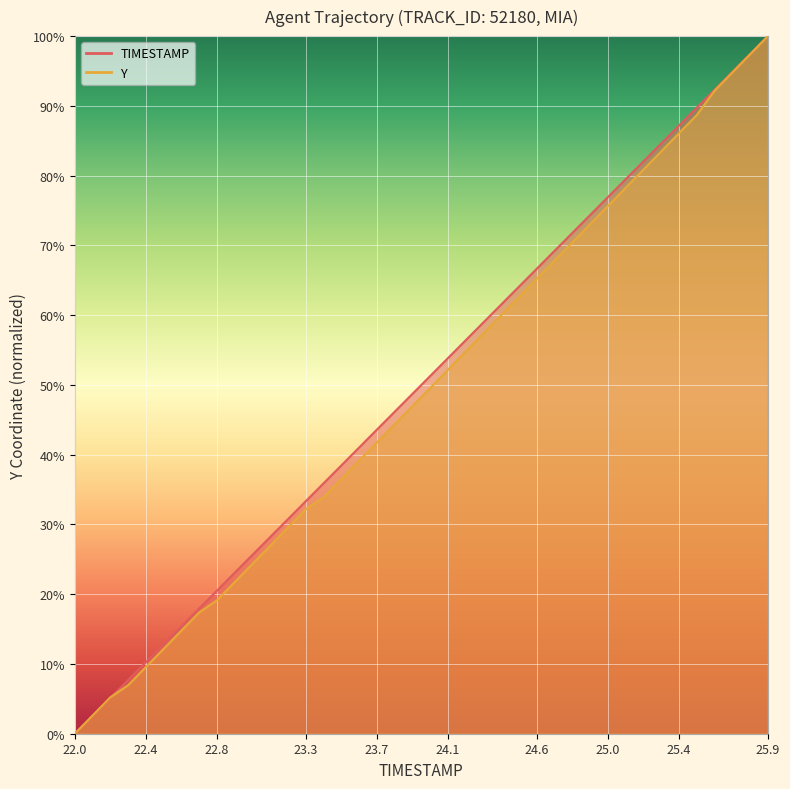

How many values in TIMESTAMP are above zero?

39